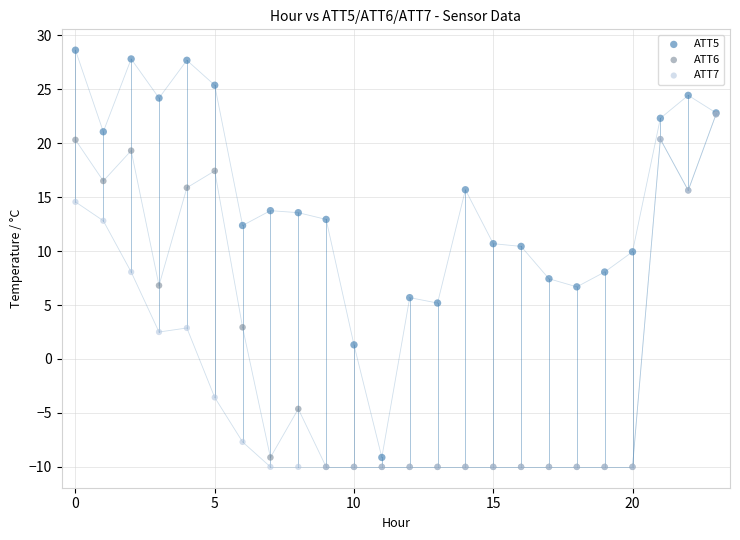

What are all the series names shown in the legend?

ATT5, ATT6, ATT7